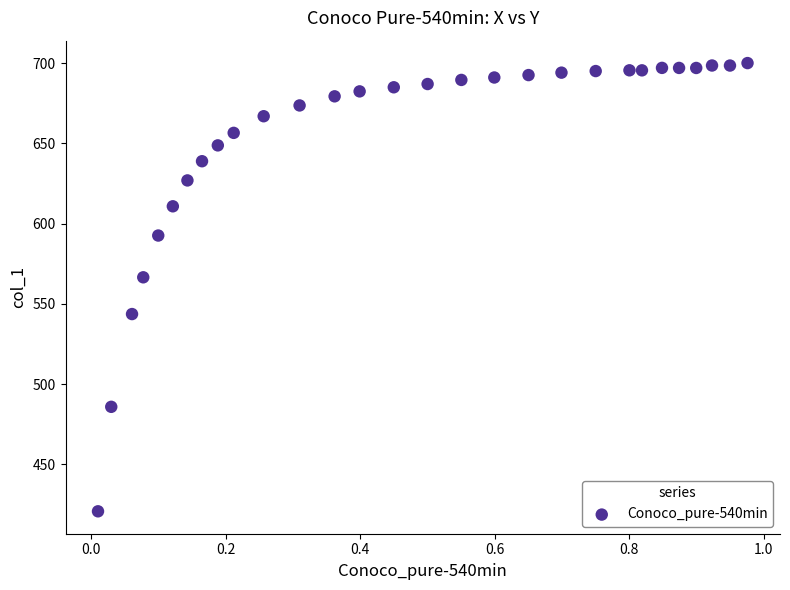

What Y value in the scatter plot is closest to 560?

566.6